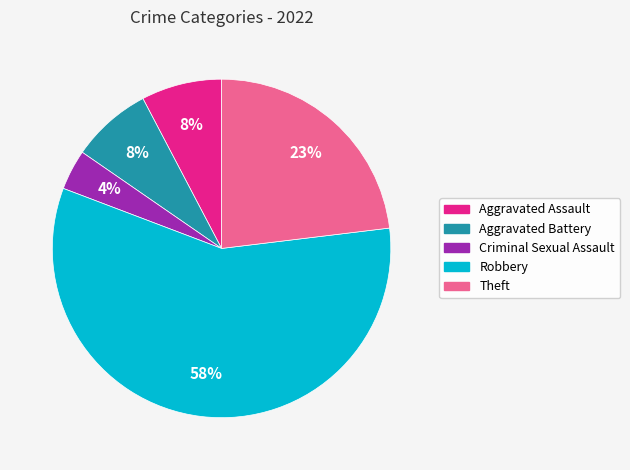

How many segments does this pie chart have?

5